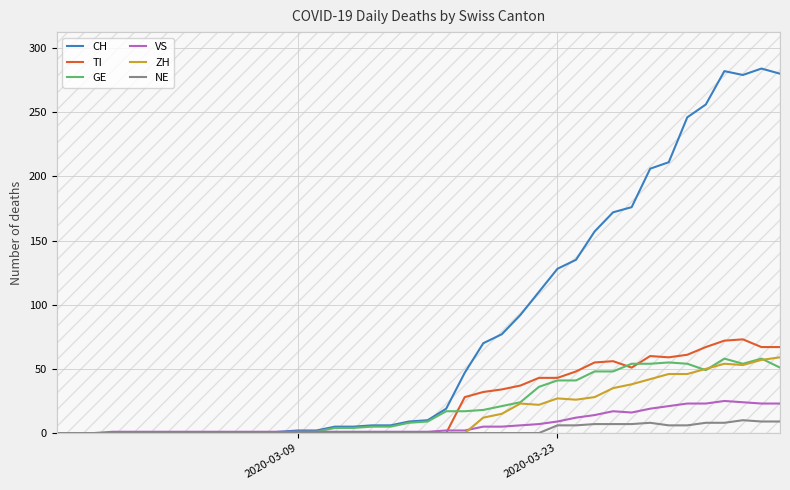

What is the maximum value shown in the chart?

284